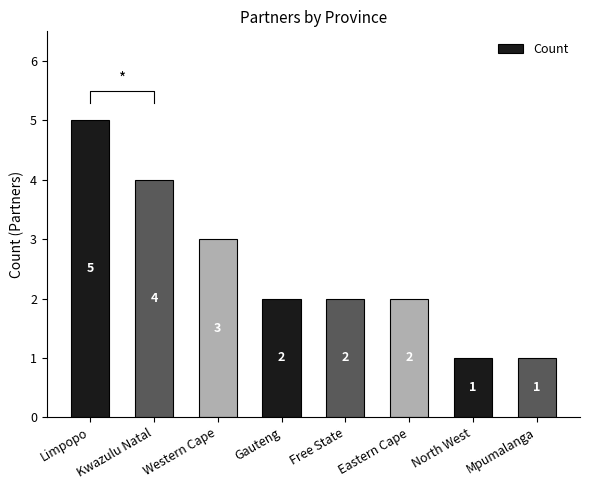

Reading left to right, list all the values displayed in this chart.

5	4	3	2	2	2	1	1